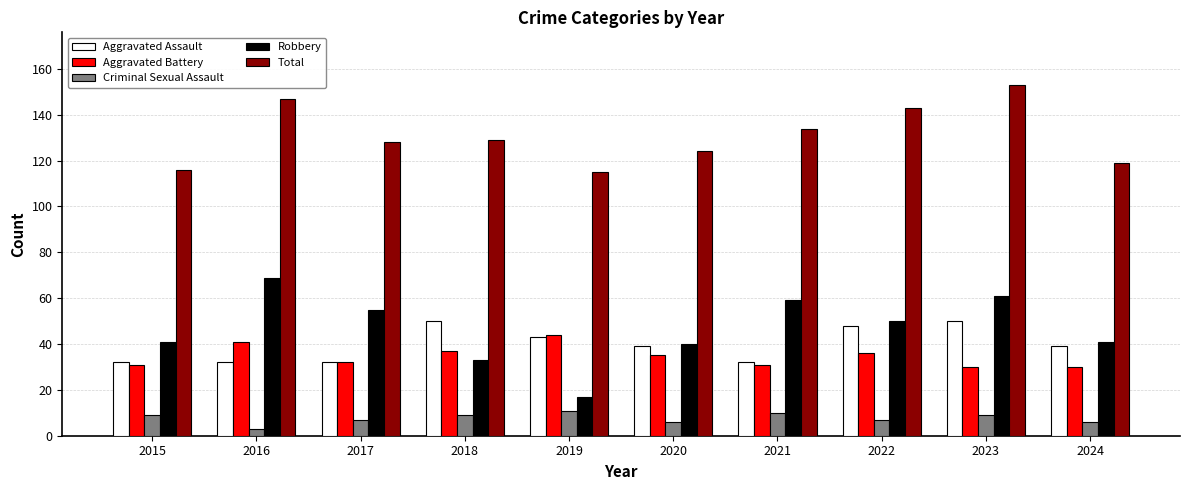

Reading right to left, what are all the values shown in this chart?

Aggravated Assault: 39	50	48	32	39	43	50	32	32	32
Aggravated Battery: 30	30	36	31	35	44	37	32	41	31
Criminal Sexual Assault: 6	9	7	10	6	11	9	7	3	9
Robbery: 41	61	50	59	40	17	33	55	69	41
Total: 119	153	143	134	124	115	129	128	147	116